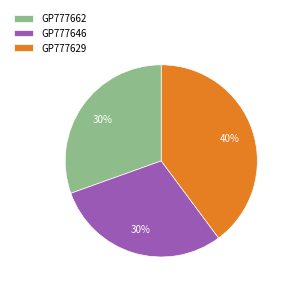

To the nearest percent, what percentage of the pie is GP777662?

30%